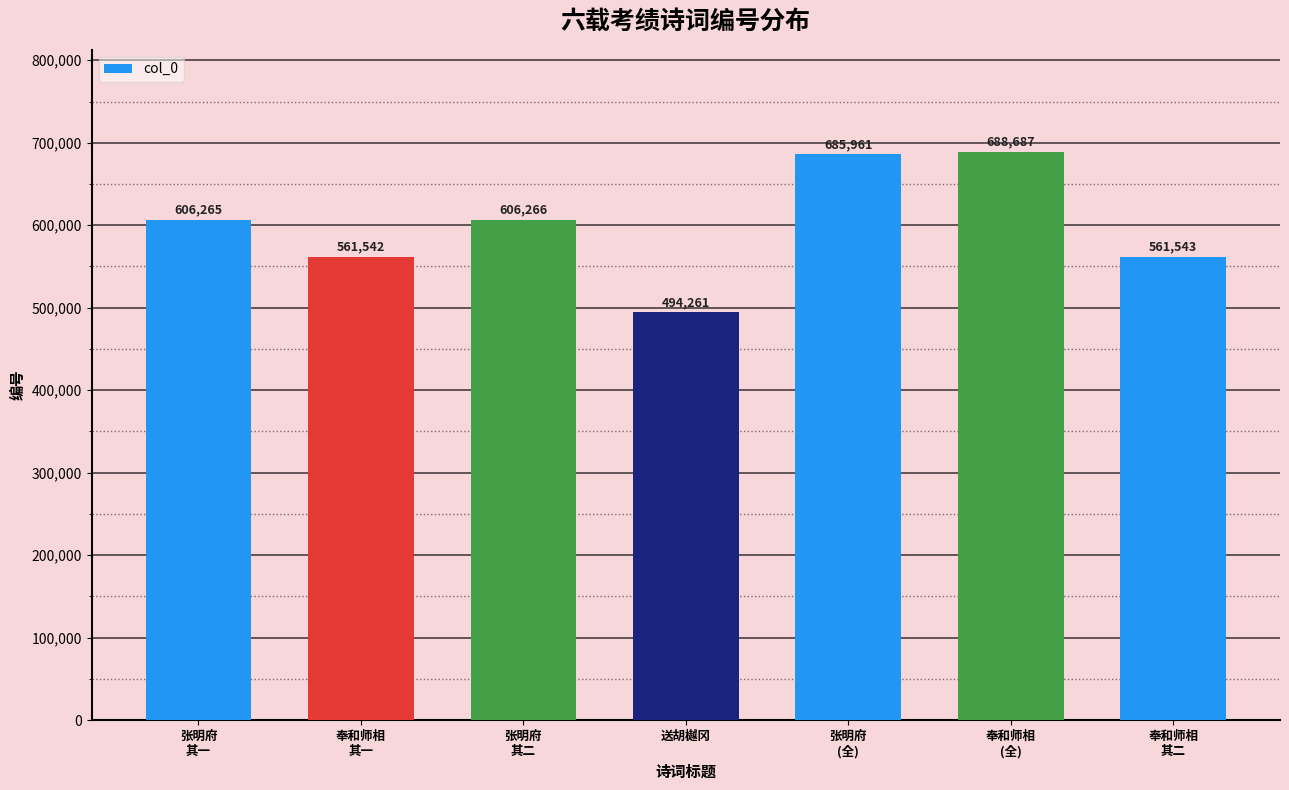

List the labels in order of value, smallest first.

送胡樾冈, 奉和师相
其一, 奉和师相
其二, 张明府
其一, 张明府
其二, 张明府
(全), 奉和师相
(全)